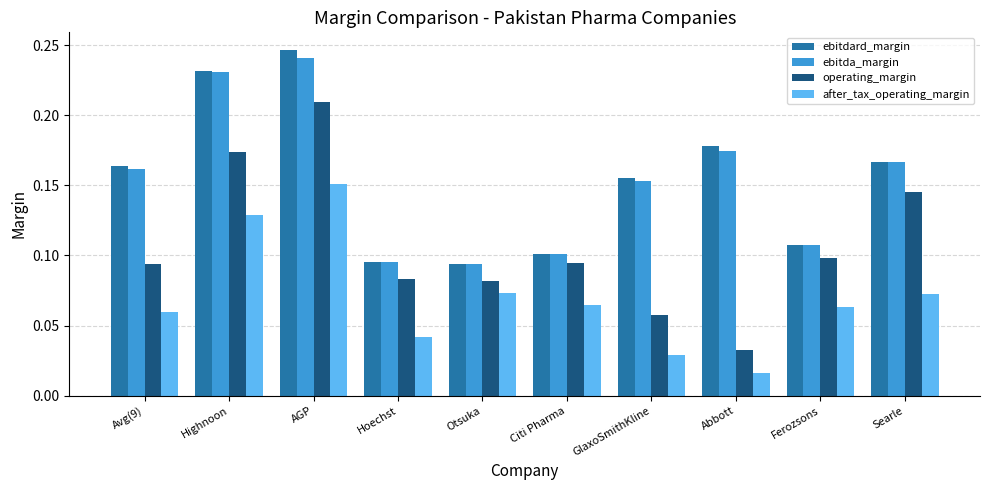

Is it true that ebitdard_margin equals 0.0 at Otsuka?

False